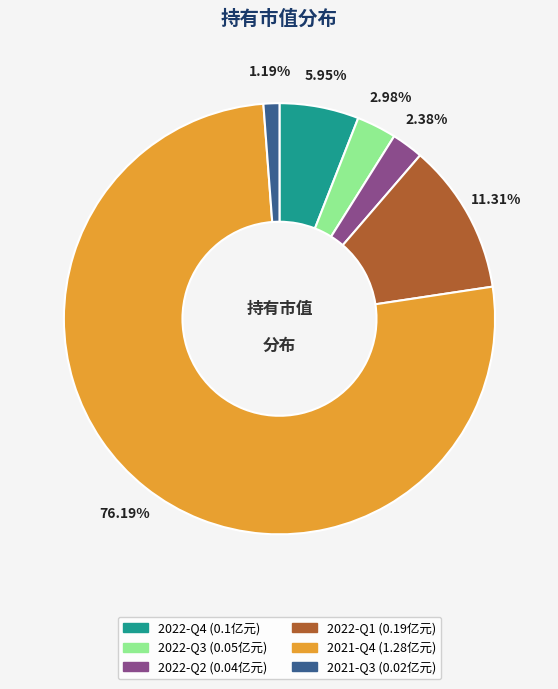

How many segments does this pie chart have?

6